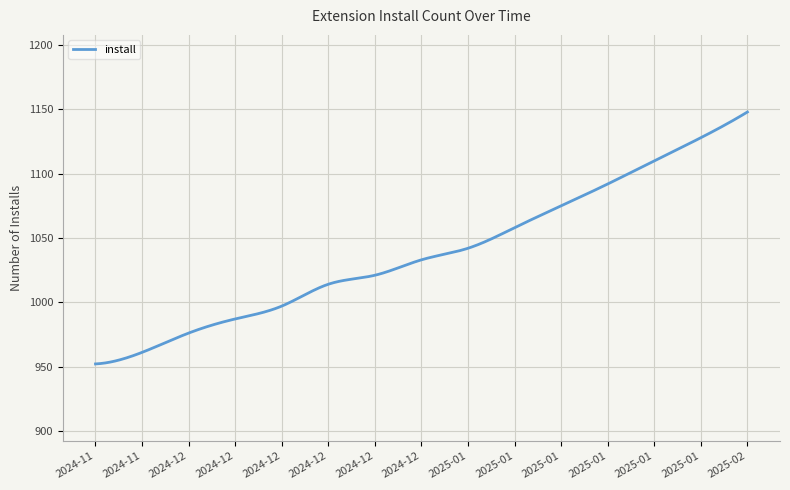

Does the chart display data point markers on the line(s)?

No